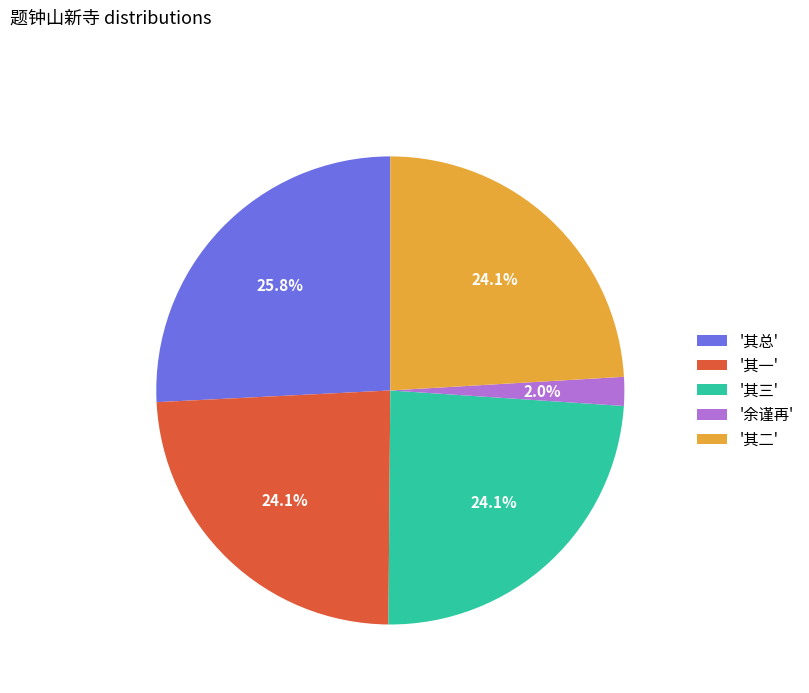

Approximately how many times larger is the value at '其一' compared to '其三'?

1.0